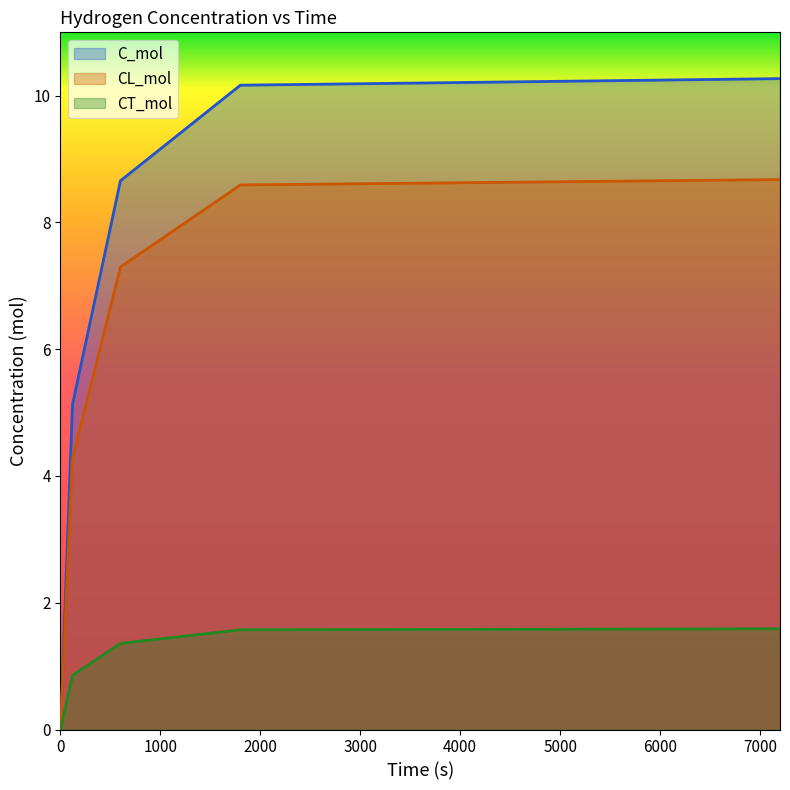

Is it true that C_mol equals 0.0 at 0?

True